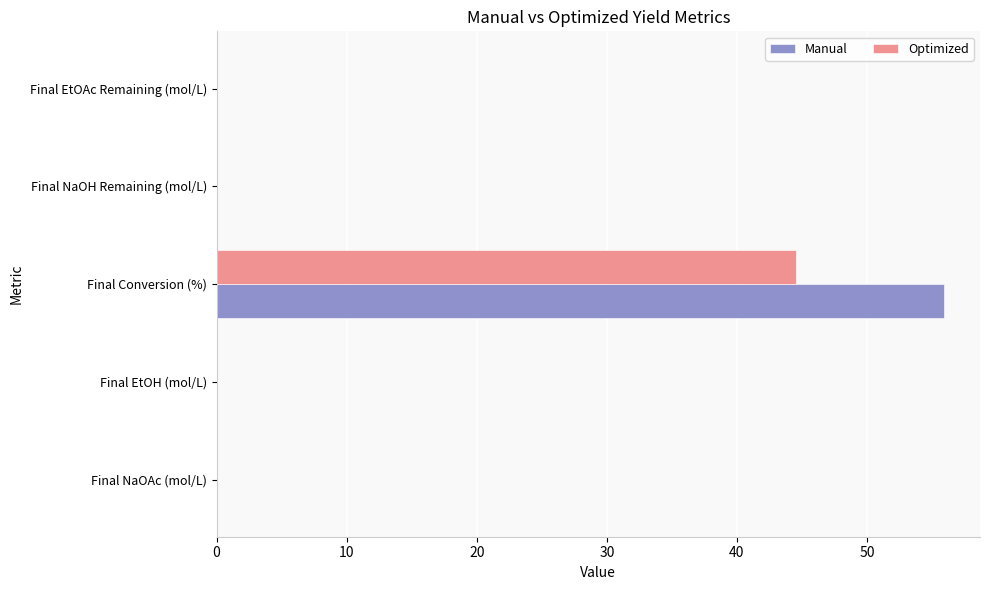

What is the maximum value shown in the chart?

55.9